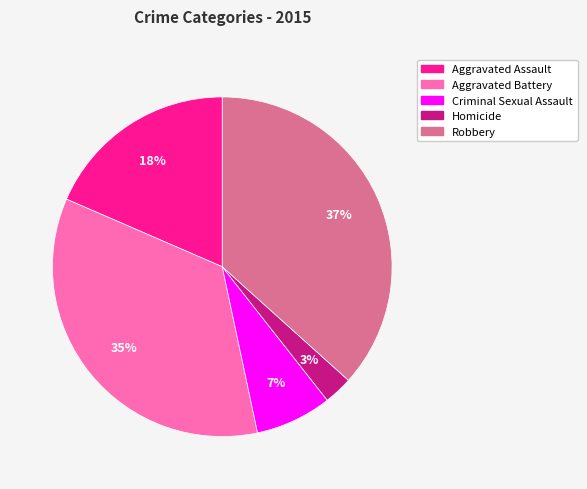

How many slices are in this pie chart?

5